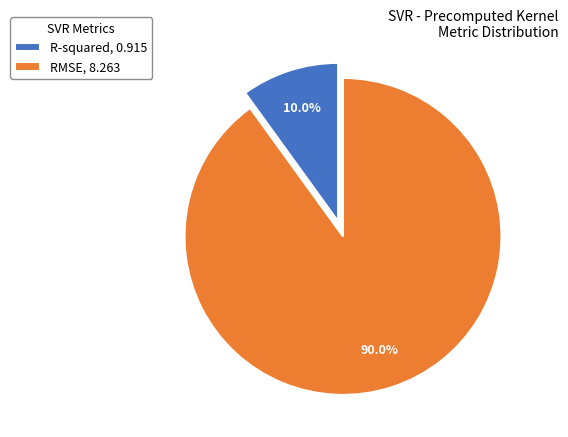

To the nearest percent, what is the average slice percentage?

50%